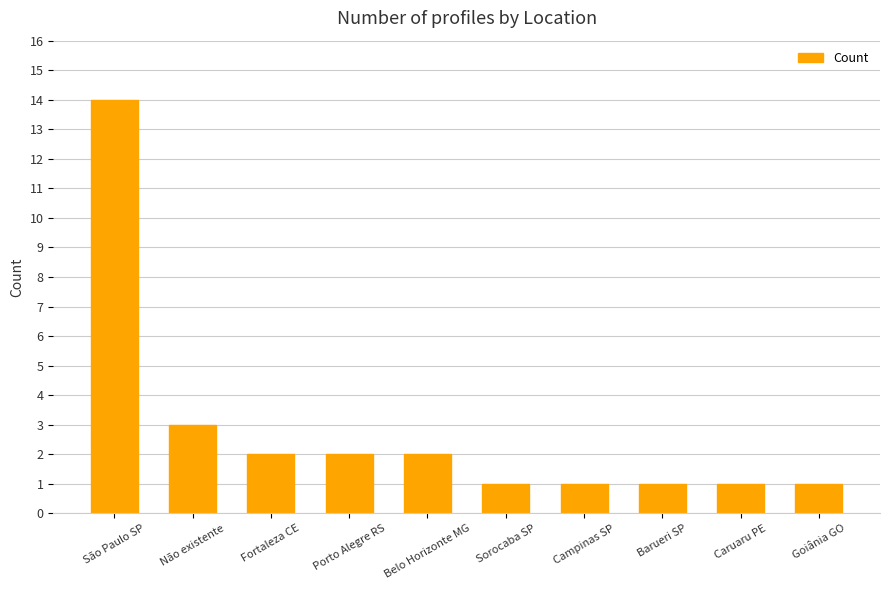

What is the value of the 7th bar from the left?

1